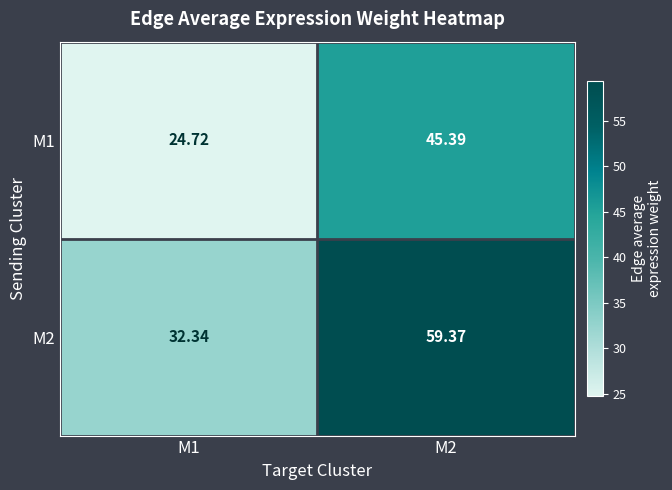

Is the value of M1 at M2 greater than the value of M2 at M1?

Yes